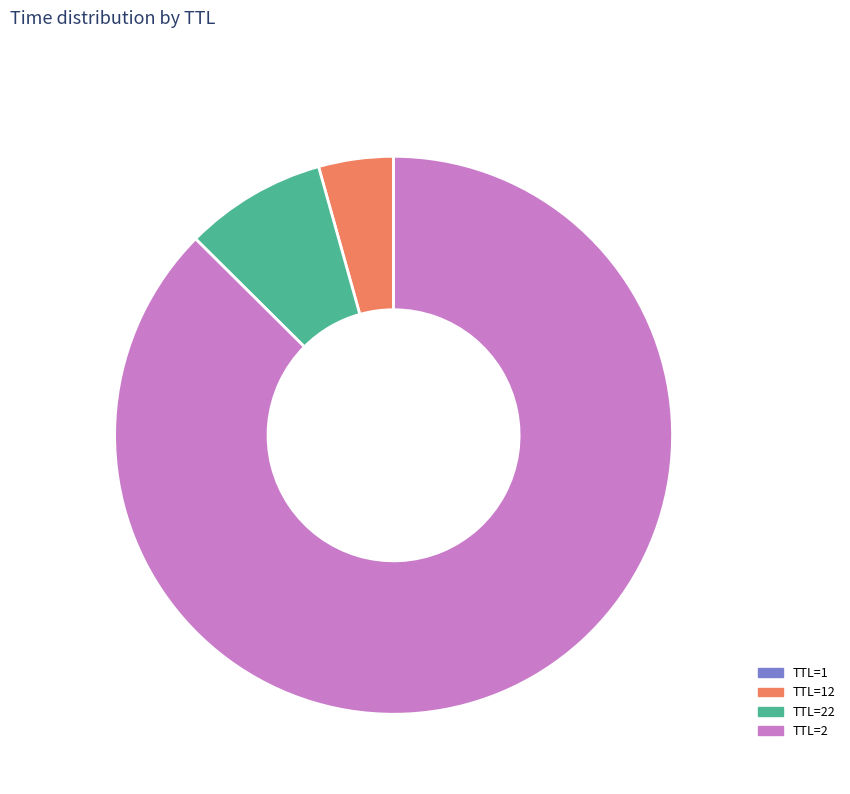

What is the largest slice in the pie chart?

2